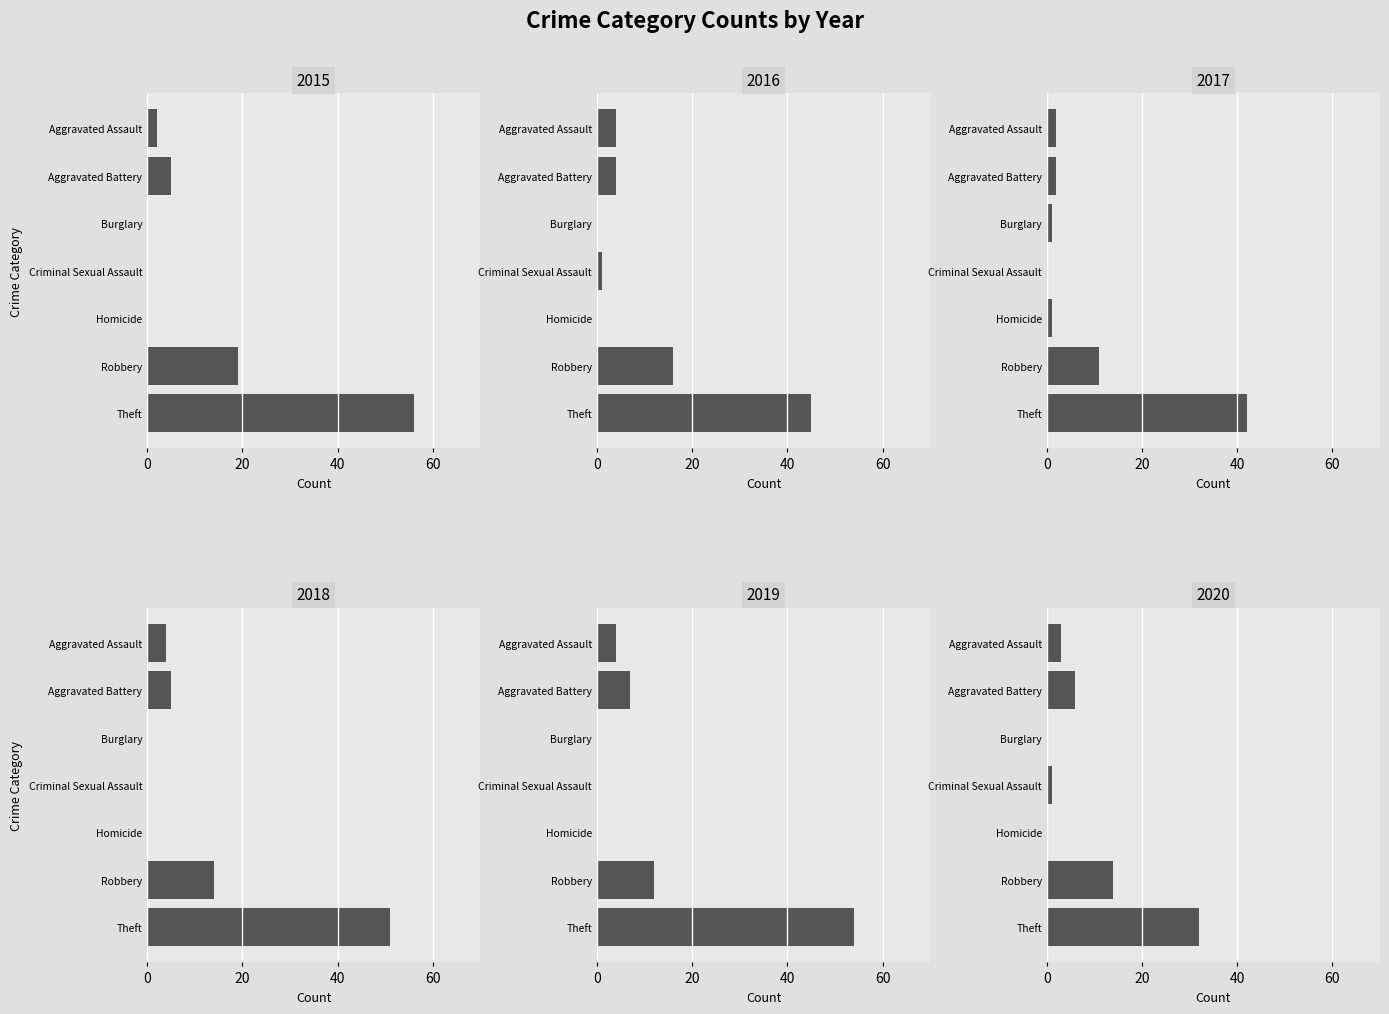

What is the approximate value of 2016 at Robbery?

16